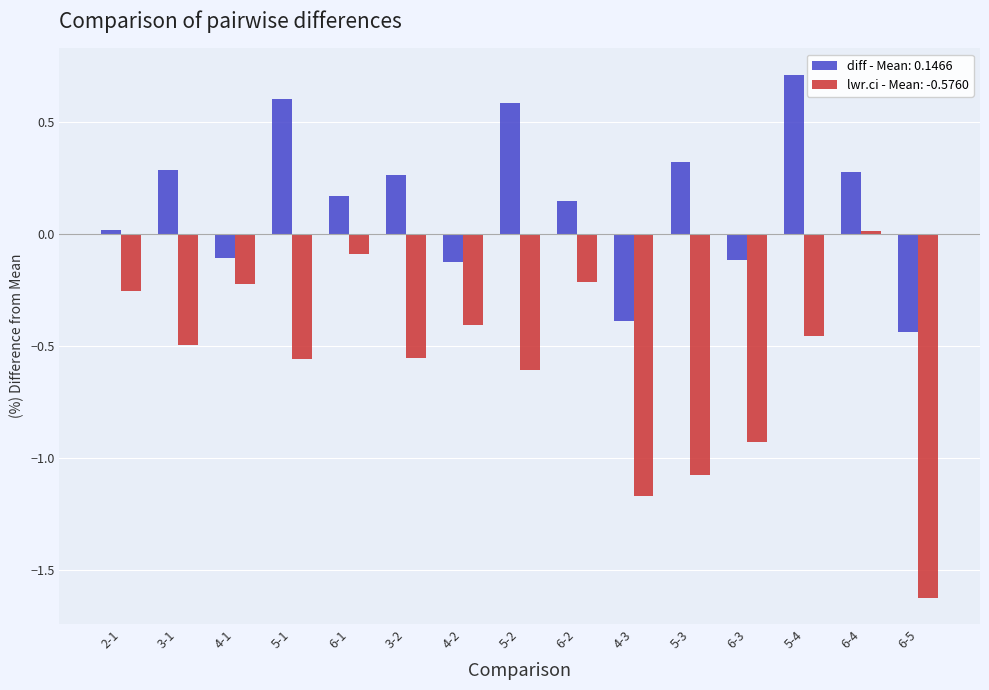

Are the bars grouped side by side (vs. stacked)?

Yes